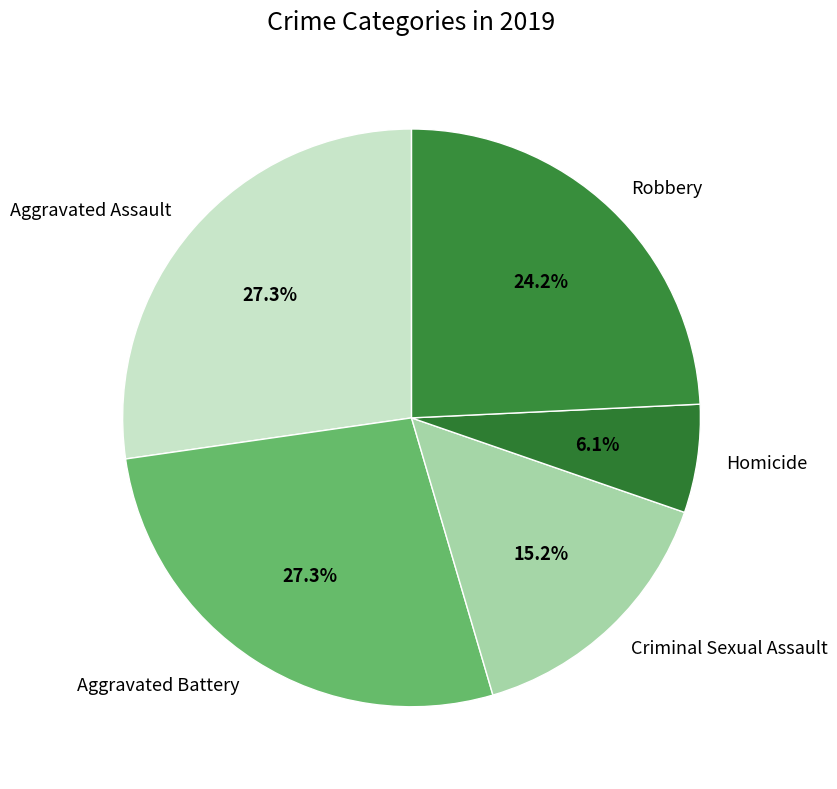

Approximately how many times larger is the value at Aggravated Battery compared to Homicide?

4.5